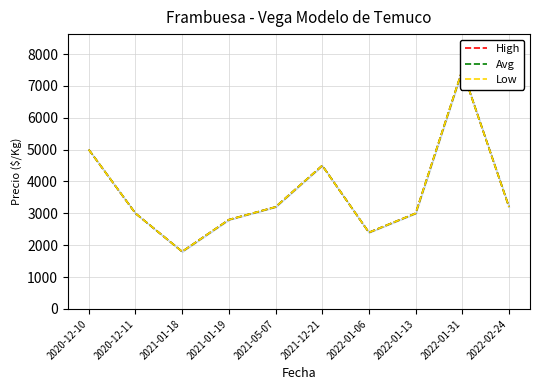

How many data points in High are above 3200?

3